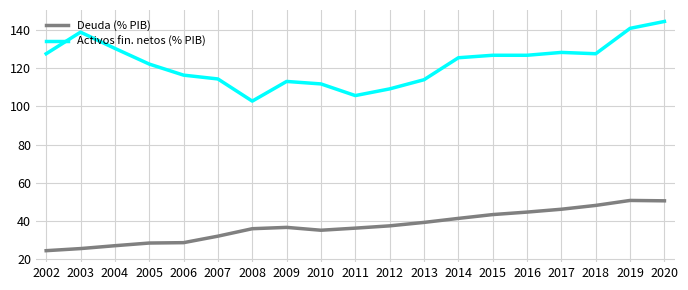

What is the approximate value of Deuda (% PIB) at 2019?

50.8